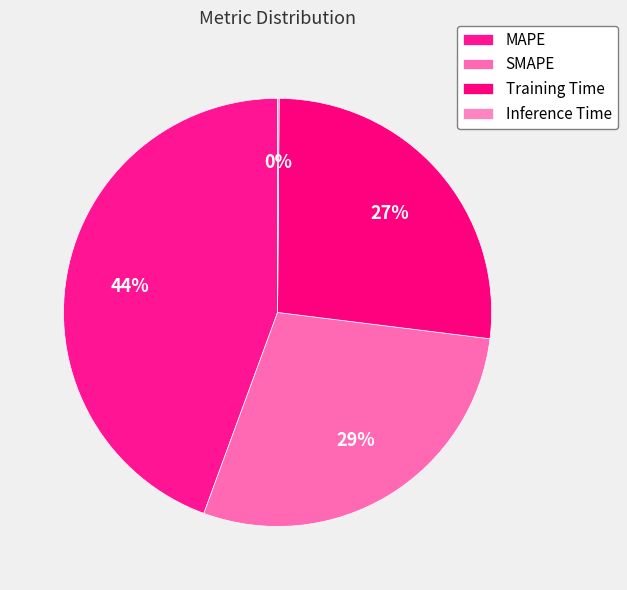

Rank the categories by value from highest to lowest.

MAPE, SMAPE, Training Time, Inference Time